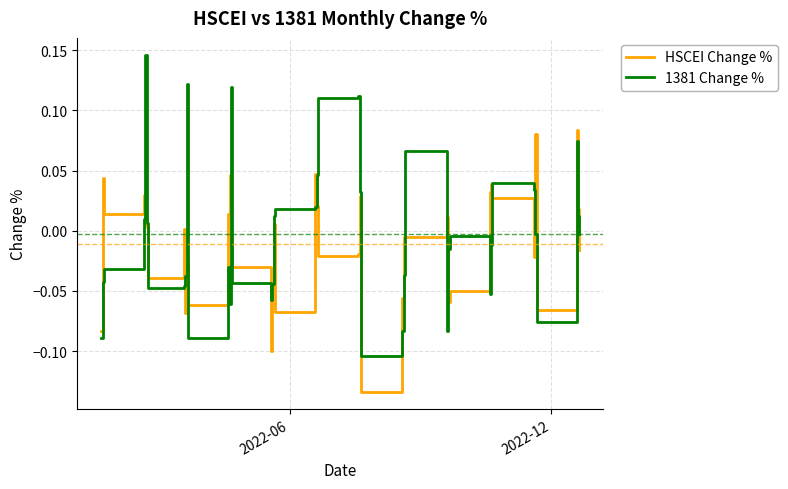

Which series has the widest spread of values?

1381 Change %